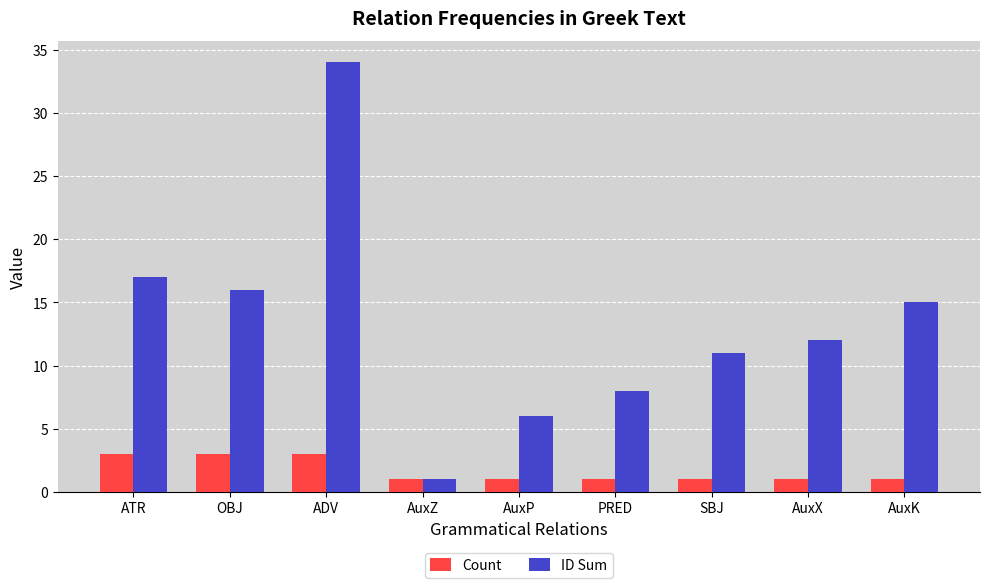

Rank the series by their maximum value, from highest to lowest.

ID Sum, Count